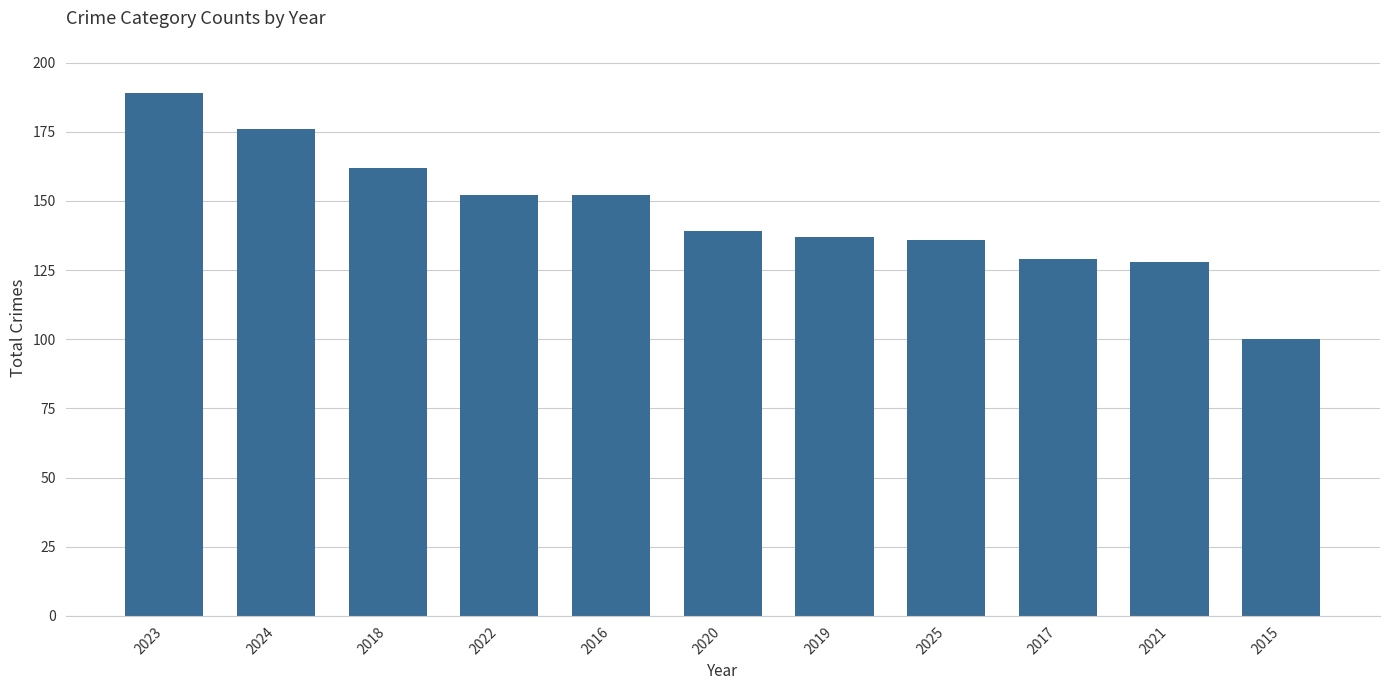

Which has a higher value, 2019 or 2022?

2022